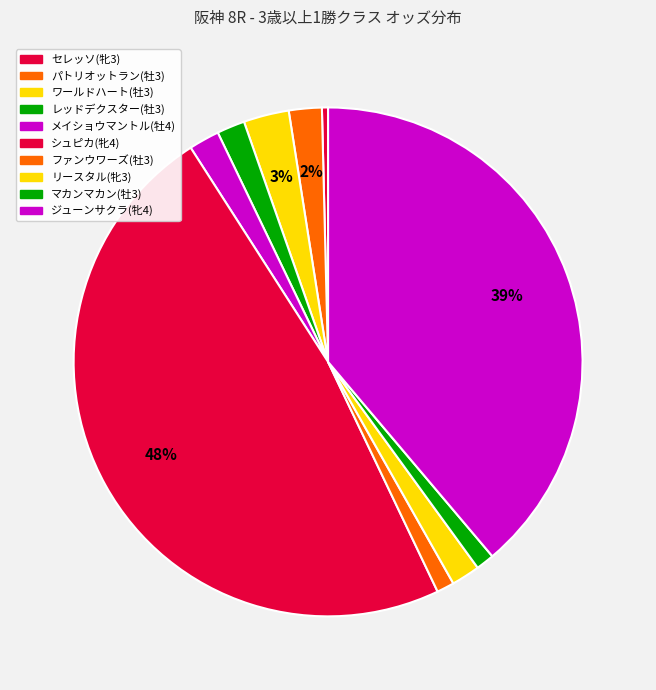

What is the largest slice in the pie chart?

シュピカ(牝4)